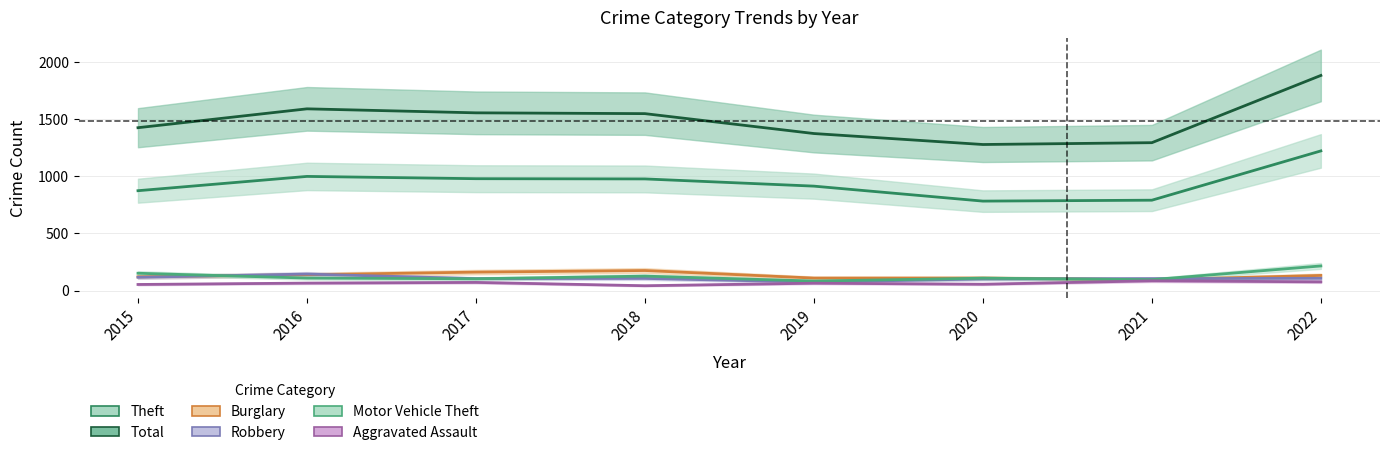

At which label is Theft closest to 1002?

2016